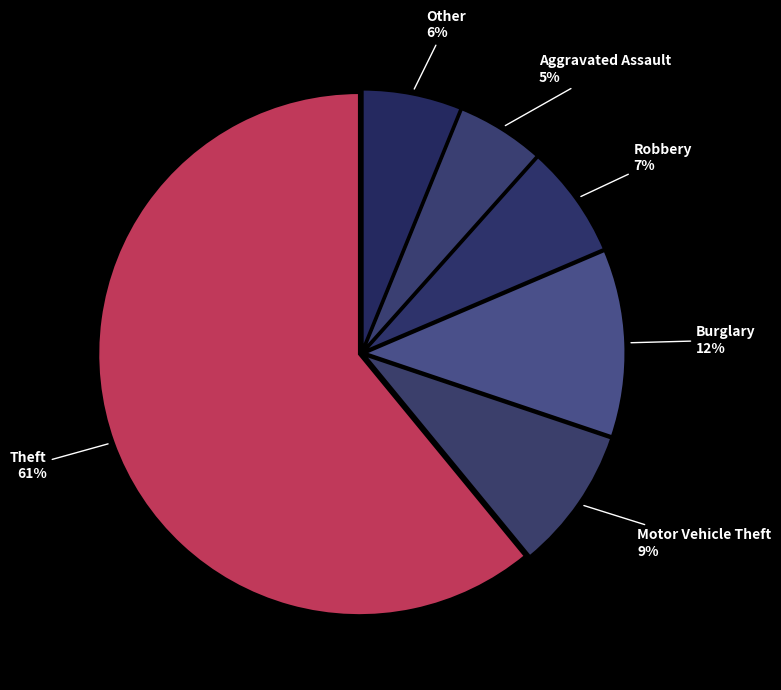

How many segments does this pie chart have?

6